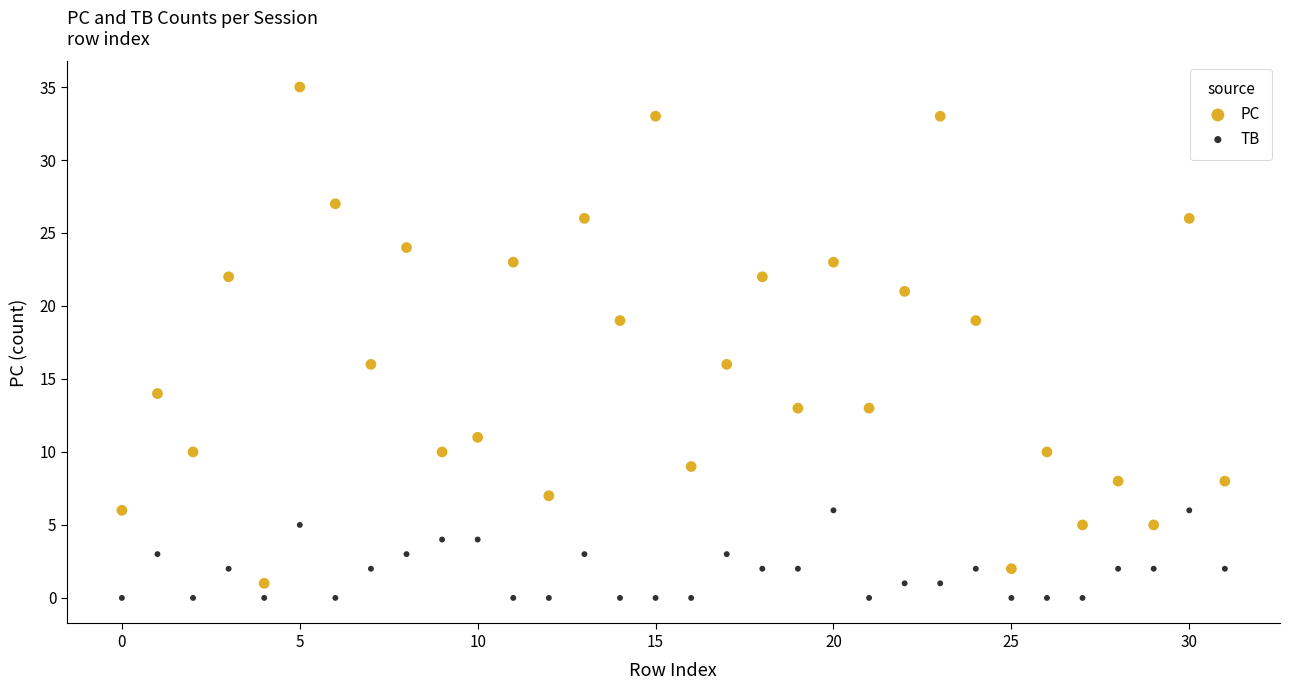

Across all data points, what is the range of Y values (max minus min)?

35